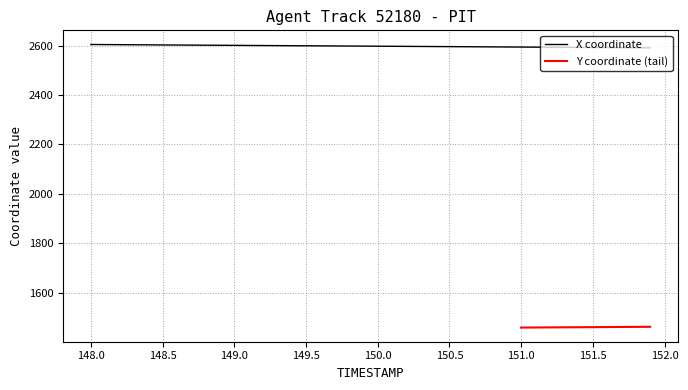

Does the chart have visible grid lines?

Yes